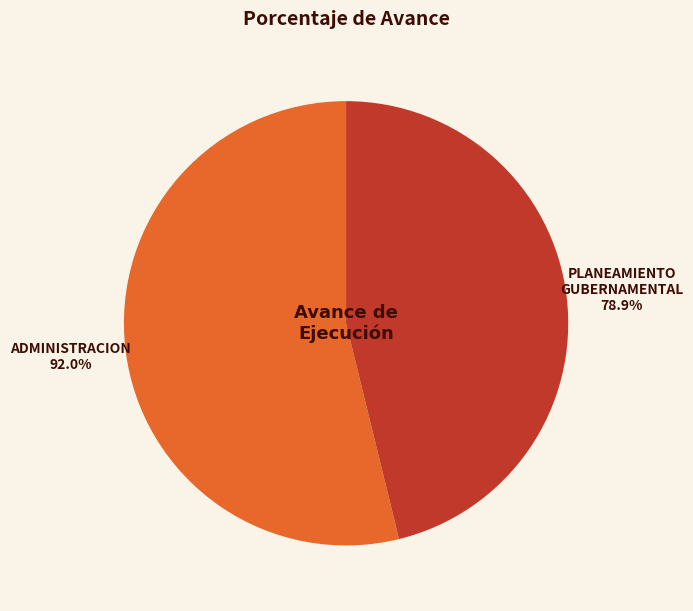

Which slice is the smallest?

006: PLANEAMIENTO GUBERNAMENTAL